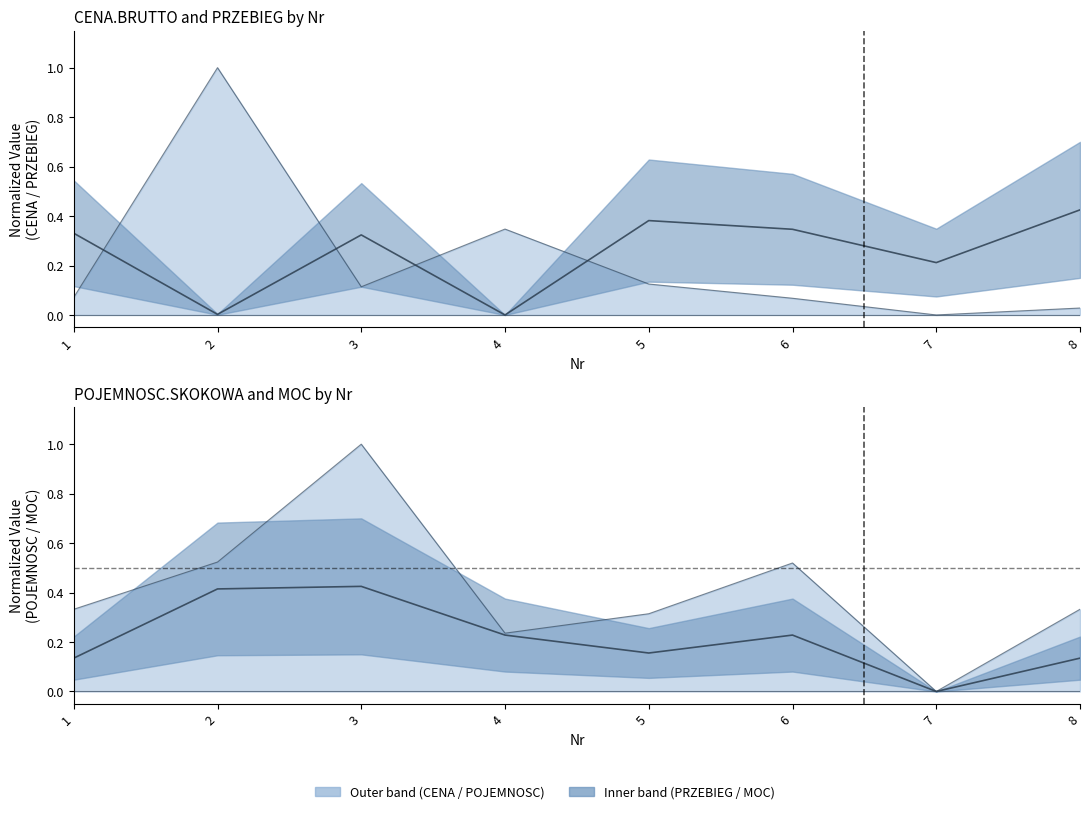

What is the approximate value of MOC_[km] at 6?

0.2